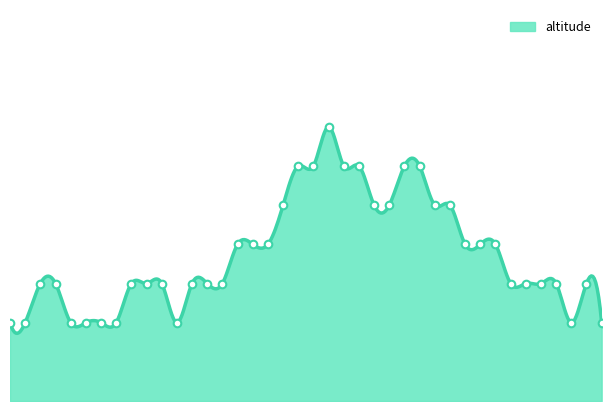

Between 531 and 537, which is larger?

537